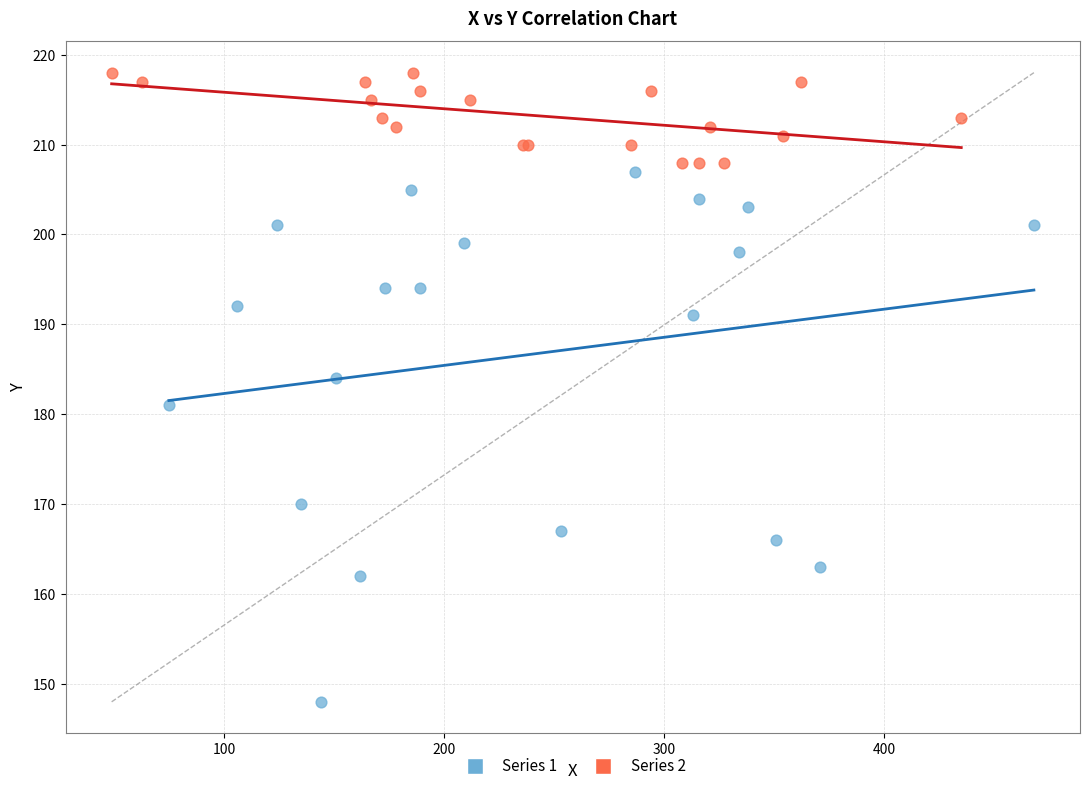

What are all the series names shown in the legend?

Series 1, Series 2